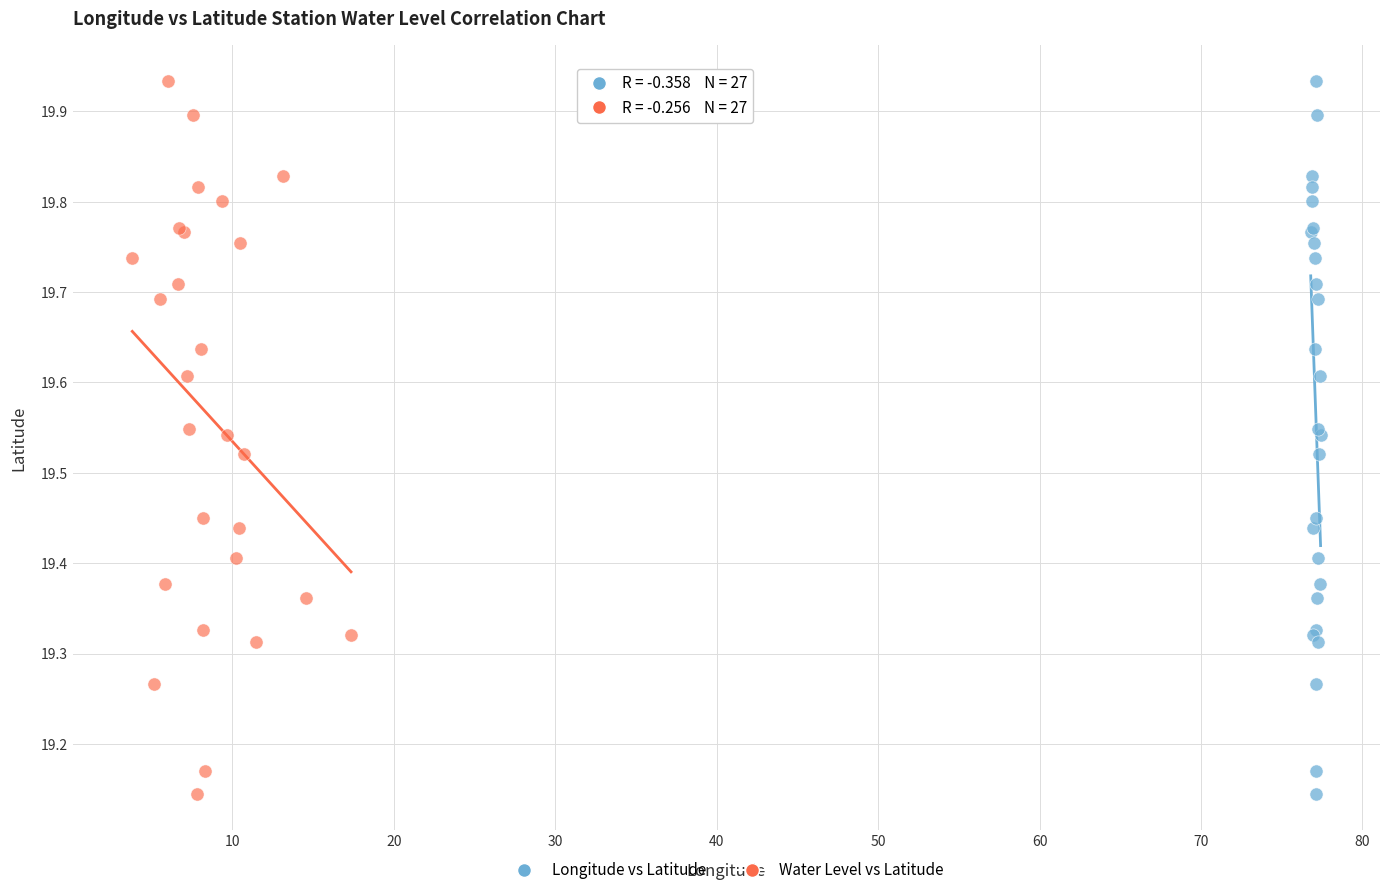

What are all the series names shown in the legend?

Longitude vs Latitude, Water Level vs Latitude